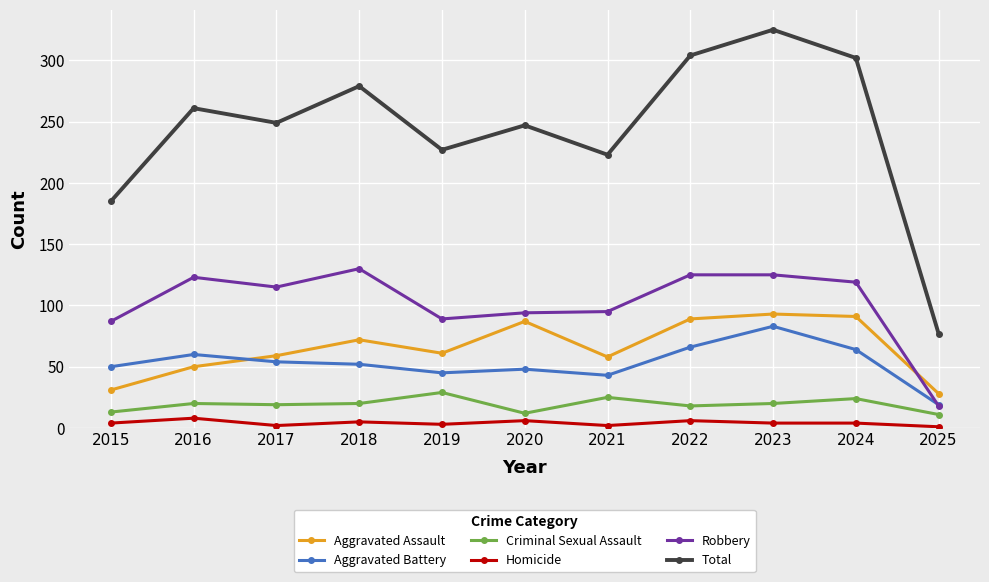

Is this an area chart (filled region under the line)?

No